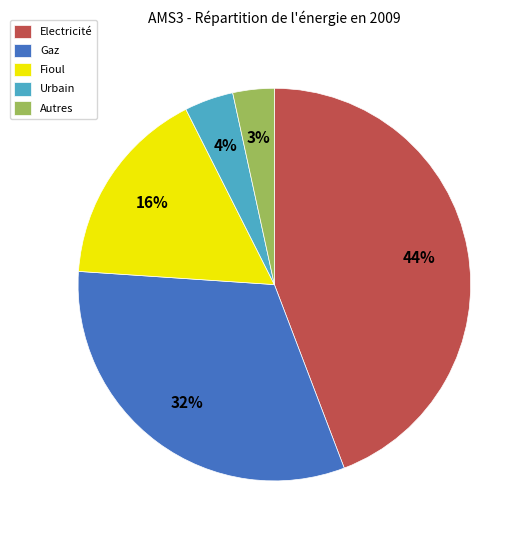

Does Fioul represent more than half of the total?

No